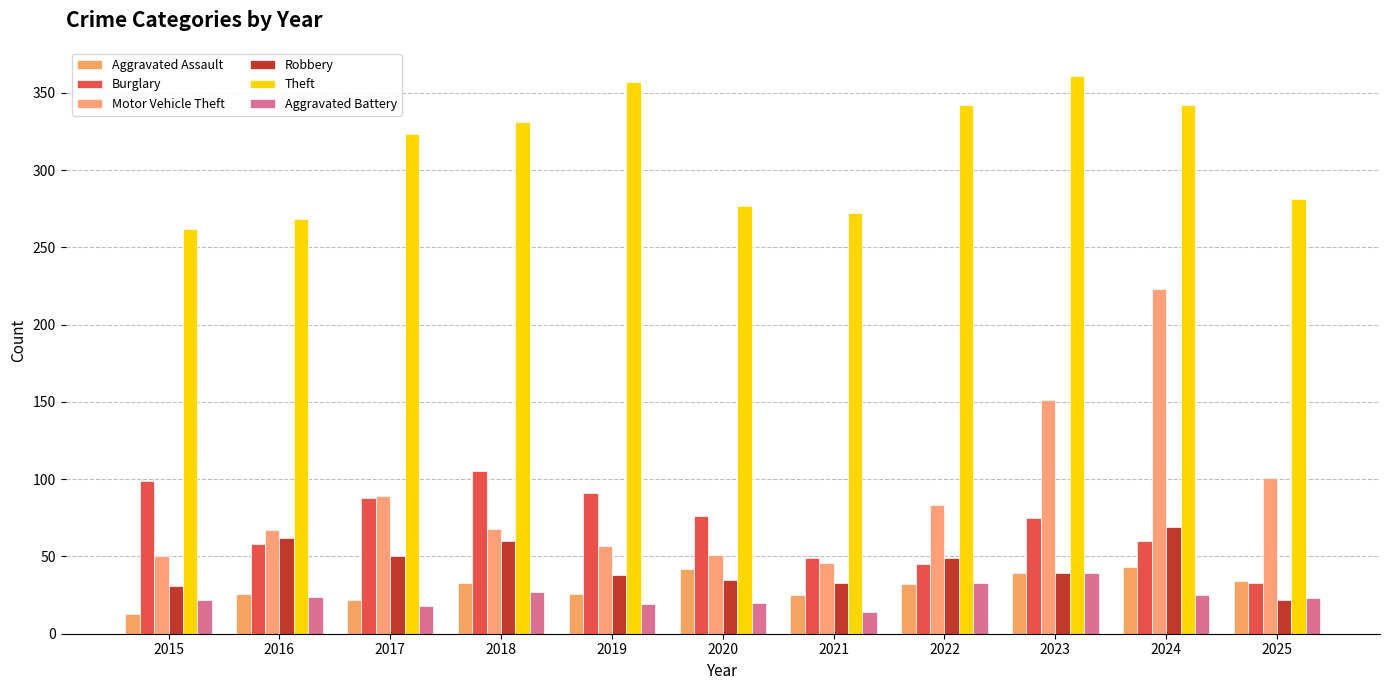

Reading left to right, what are all the values shown in this chart?

Aggravated Assault: 2015=13	2016=26	2017=22	2018=33	2019=26	2020=42	2021=25	2022=32	2023=39	2024=43	2025=34
Burglary: 2015=99	2016=58	2017=88	2018=105	2019=91	2020=76	2021=49	2022=45	2023=75	2024=60	2025=33
Motor Vehicle Theft: 2015=50	2016=67	2017=89	2018=68	2019=57	2020=51	2021=46	2022=83	2023=151	2024=223	2025=101
Robbery: 2015=31	2016=62	2017=50	2018=60	2019=38	2020=35	2021=33	2022=49	2023=39	2024=69	2025=22
Theft: 2015=262	2016=268	2017=323	2018=331	2019=357	2020=277	2021=272	2022=342	2023=361	2024=342	2025=281
Aggravated Battery: 2015=22	2016=24	2017=18	2018=27	2019=19	2020=20	2021=14	2022=33	2023=39	2024=25	2025=23